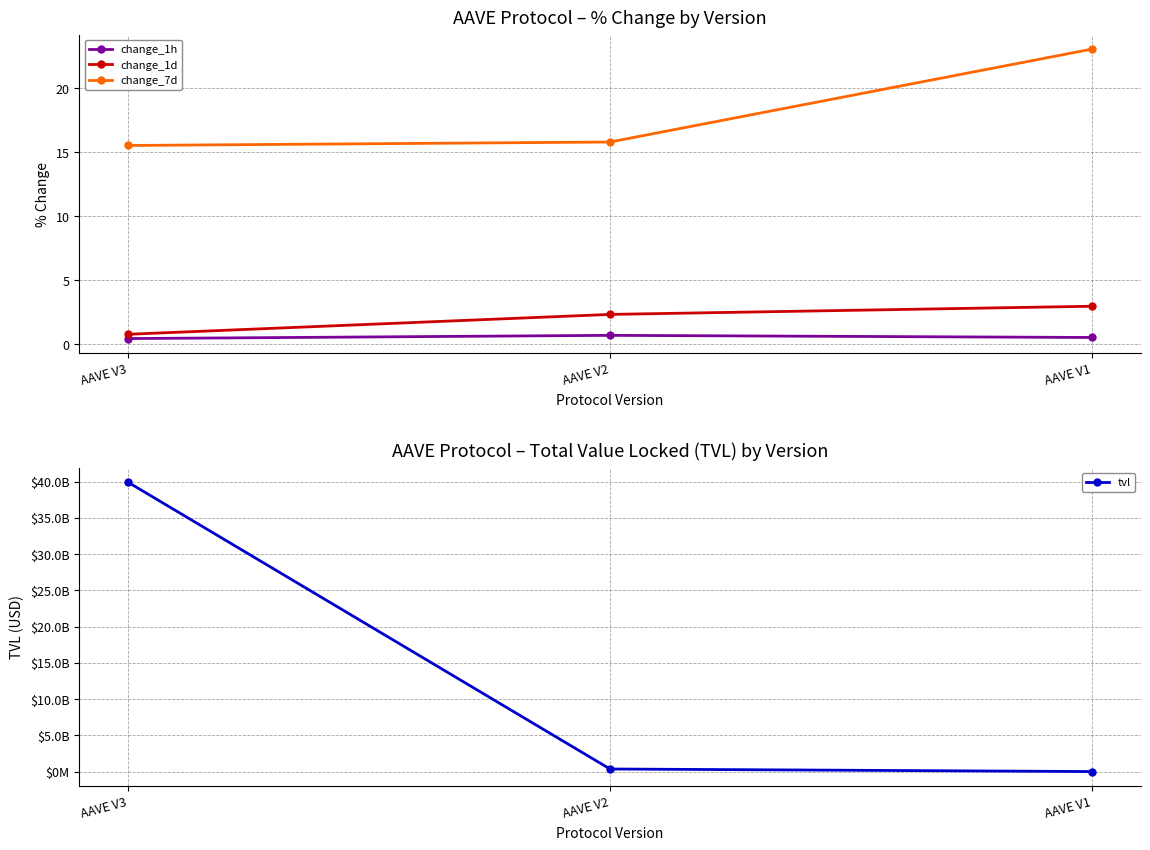

At which category does the chart reach its peak across all series?

AAVE V3